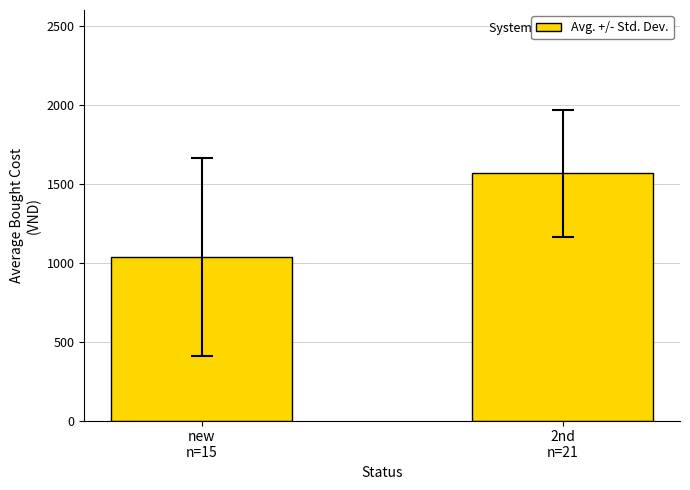

What is the difference between the values at new
n=15 and 2nd
n=21?

528.8